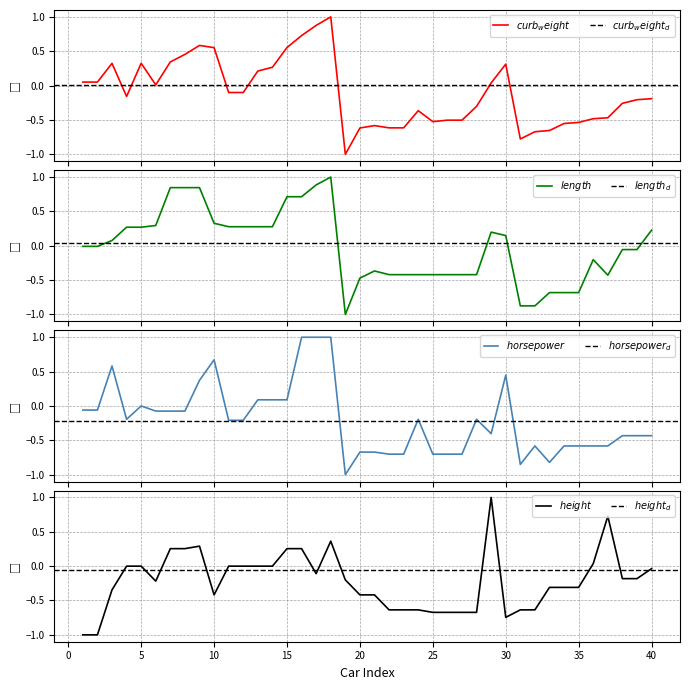

What is the difference between the maximum and second lowest values in the horsepower series?

1.9